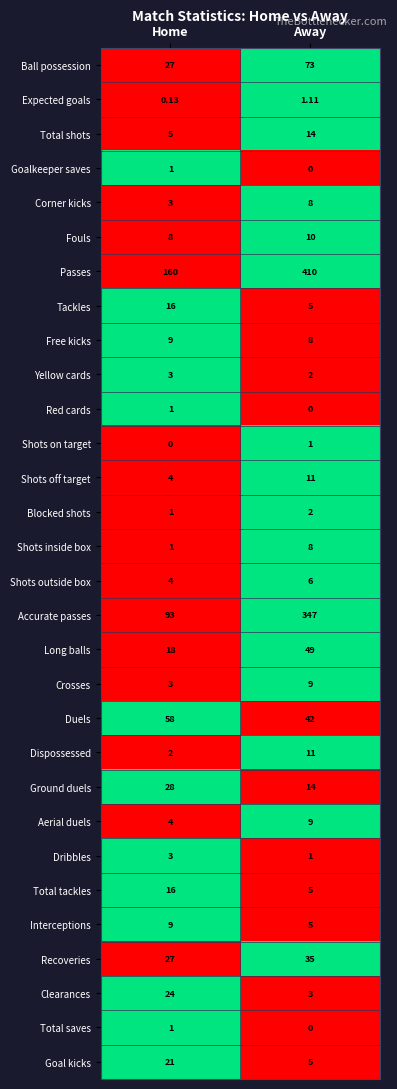

How many data points does each series have?

2